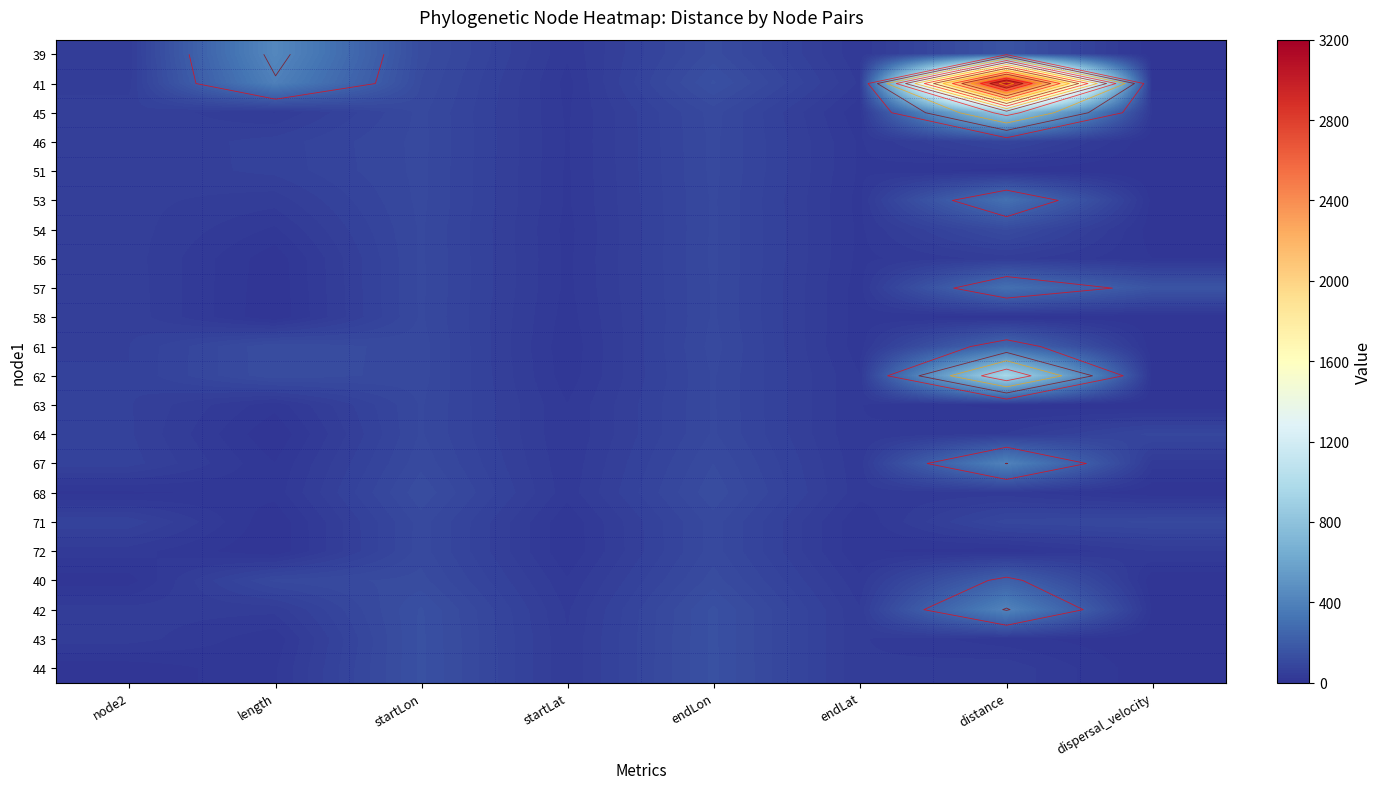

List the series in order of their peak value, highest first.

41, 62, 45, 39, 42, 67, 53, 57, 61, 40, 44, 43, 68, 54, 71, 72, 46, 51, 56, 58, 64, 63